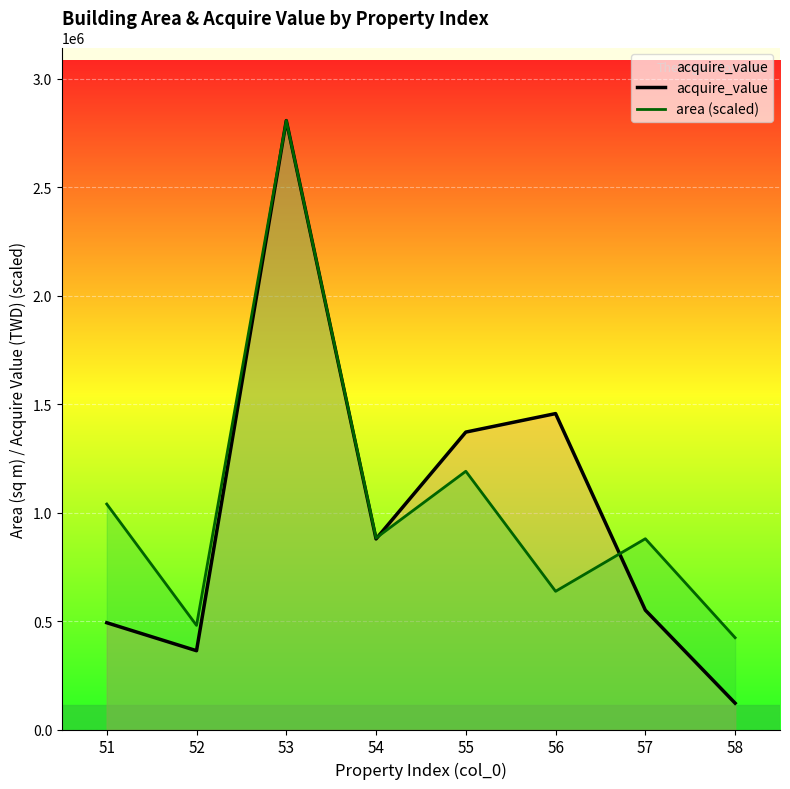

What is the value of the area (scaled) point at the 5th from the left?

1190598.3